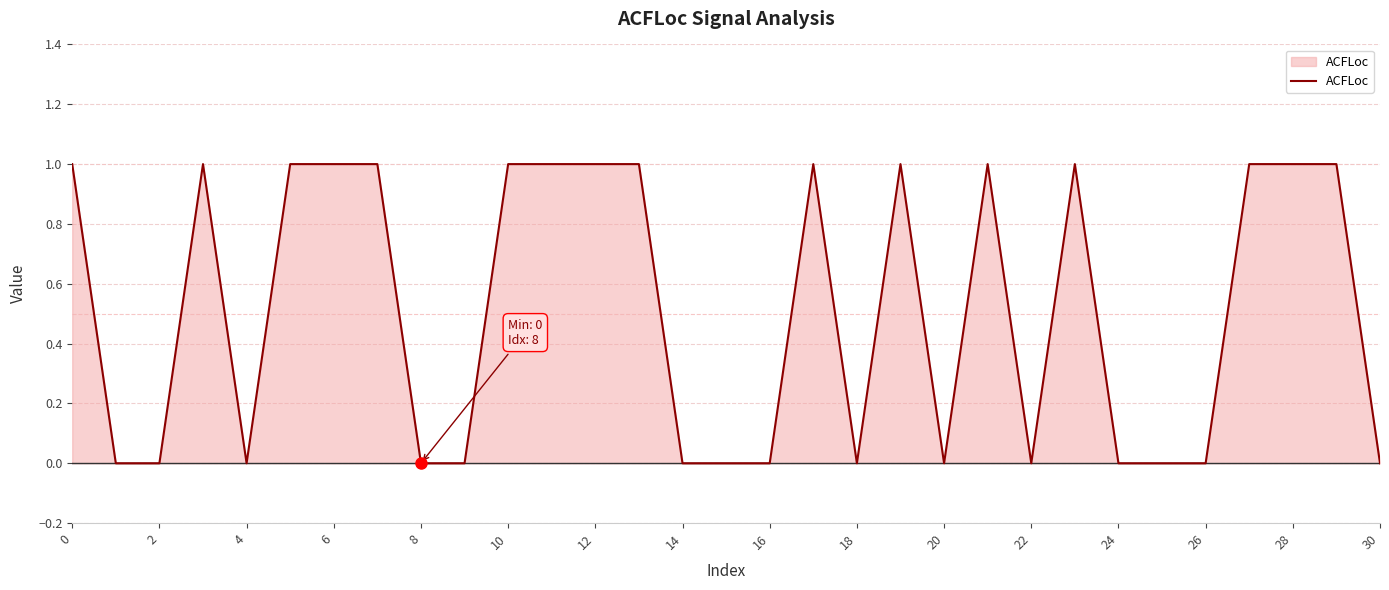

What is the label of the 12th point from the right?

19